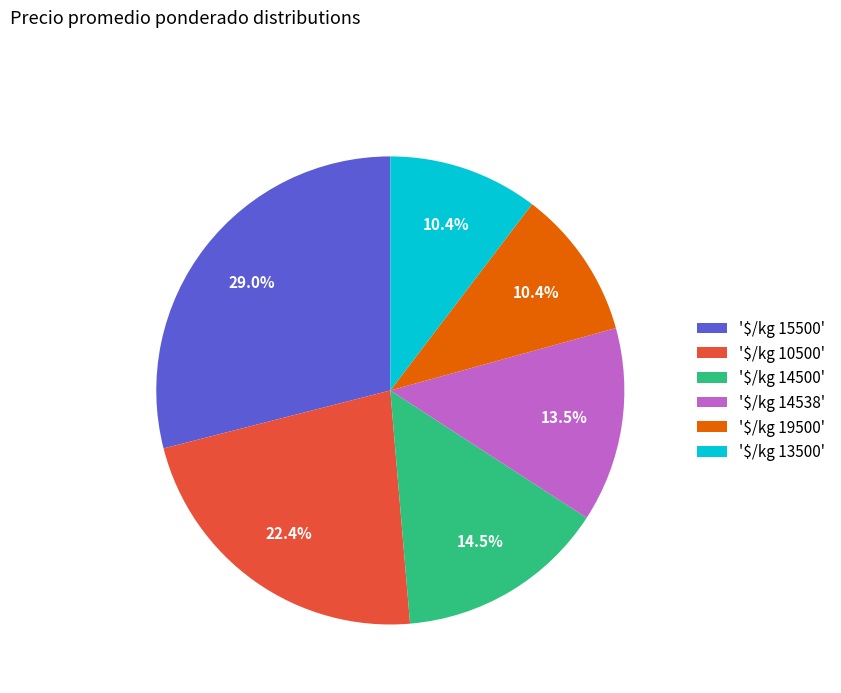

How many segments does this pie chart have?

6